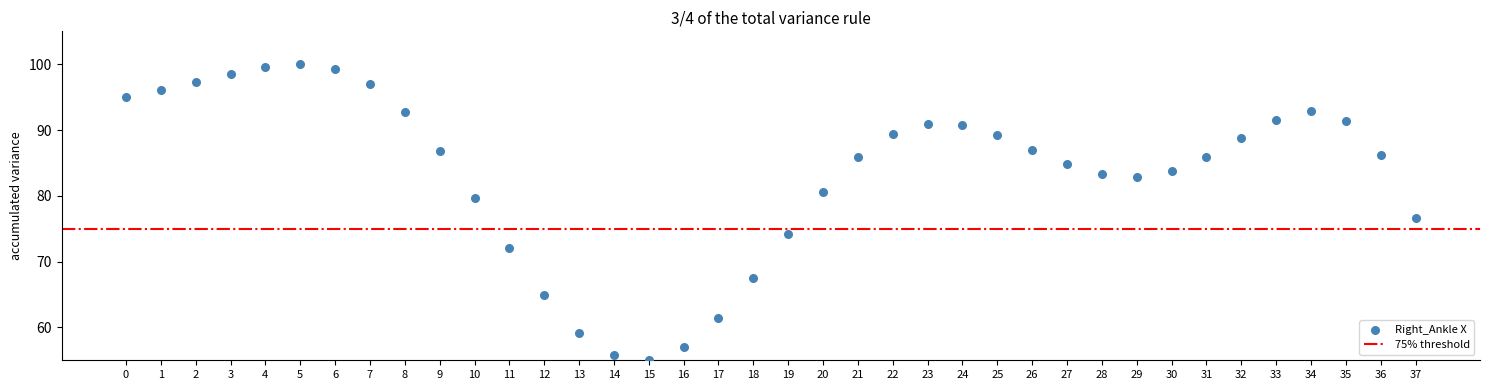

What is the range of Y values (max minus min)?

45.0